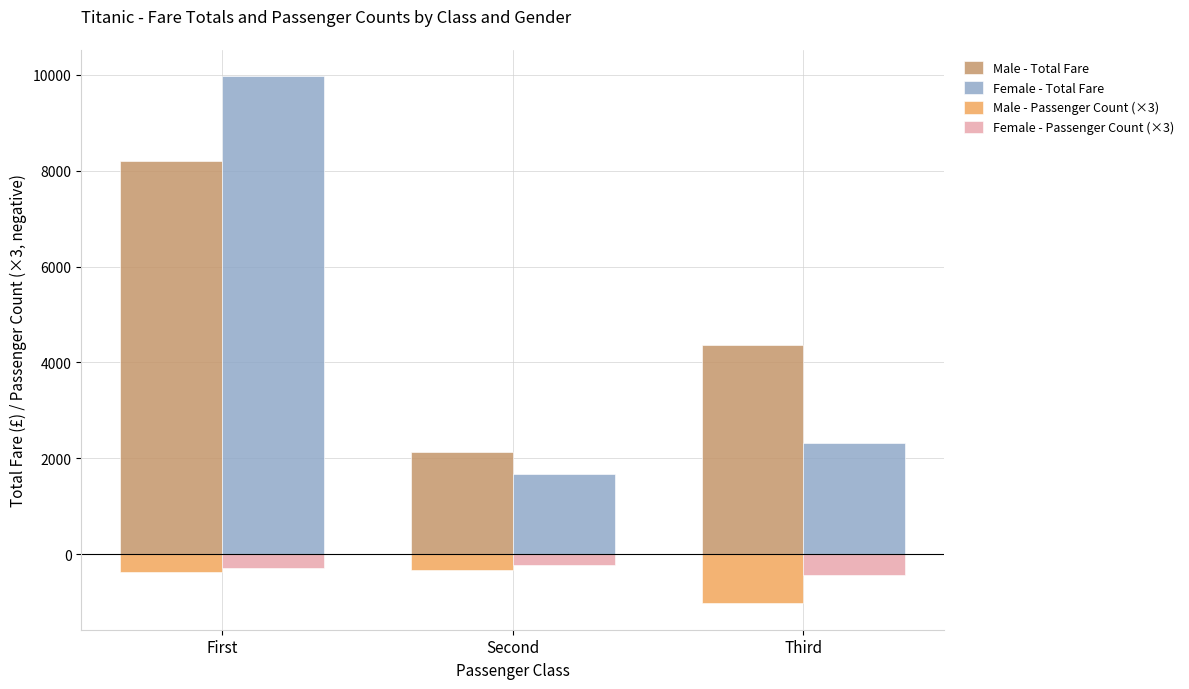

Rank the categories by Male - Total Fare value from lowest to highest.

Second, Third, First